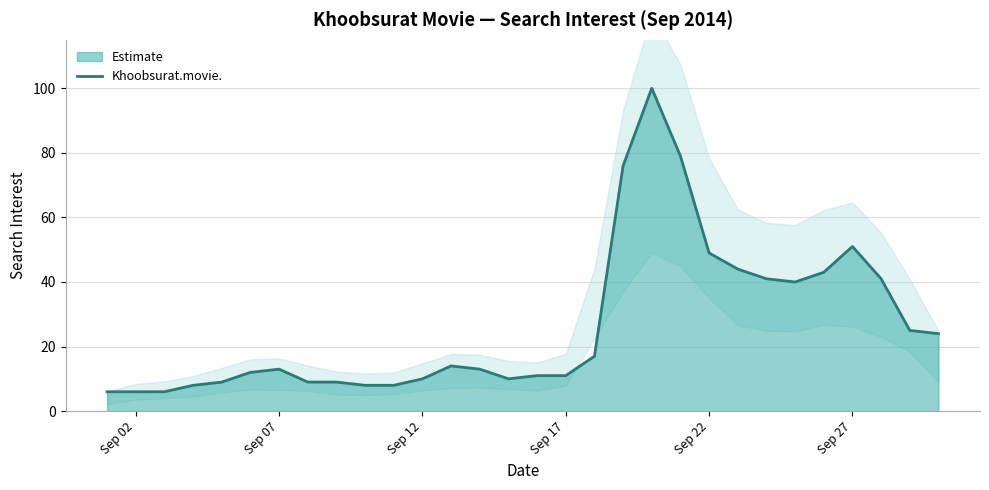

What is the sum of all values?

793